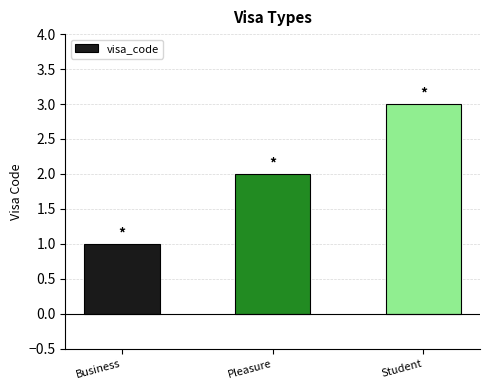

List the labels in order of value, smallest first.

Business, Pleasure, Student